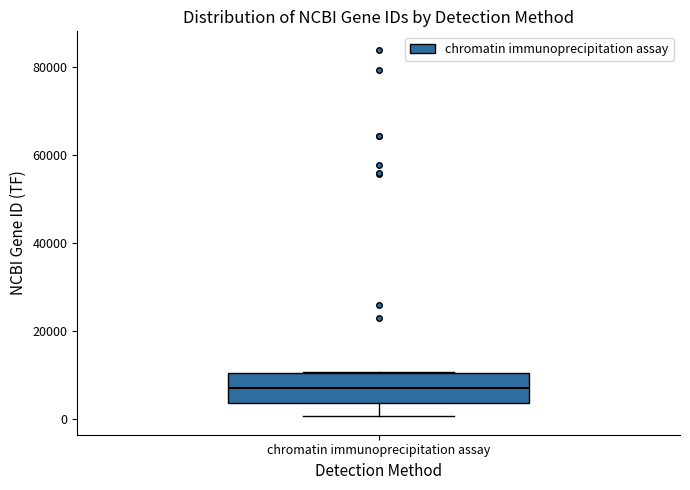

Read this box plot against the y-axis: the position of the median line, the range covered by the box, and the ends of both whiskers. The values are not printed on the chart, so give them approximately, as read against the axis.

median 8000, box 4000 to 10000, whiskers 0 to 10000